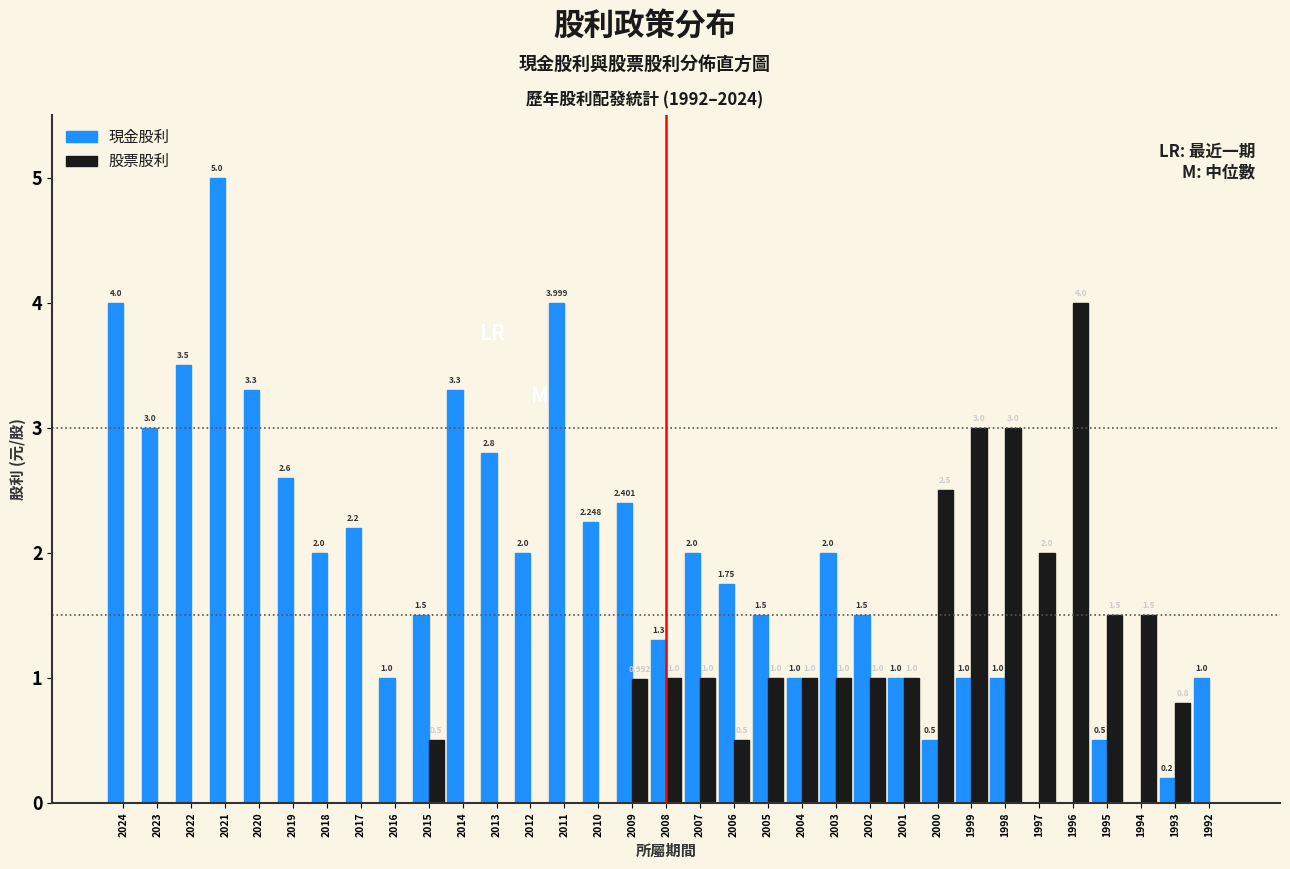

Is the value of 股票股利 at 2010 greater than the value of 現金股利 at 2003?

No